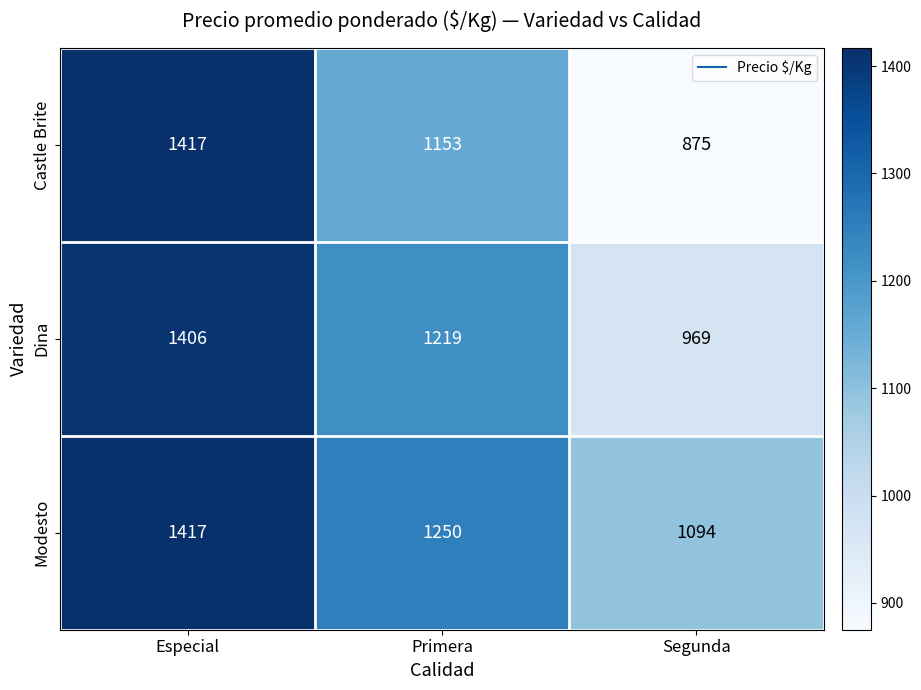

Reading left to right, extract all data points from this chart.

Castle Brite: 1417	1153	875
Dina: 1406	1219	969
Modesto: 1417	1250	1094